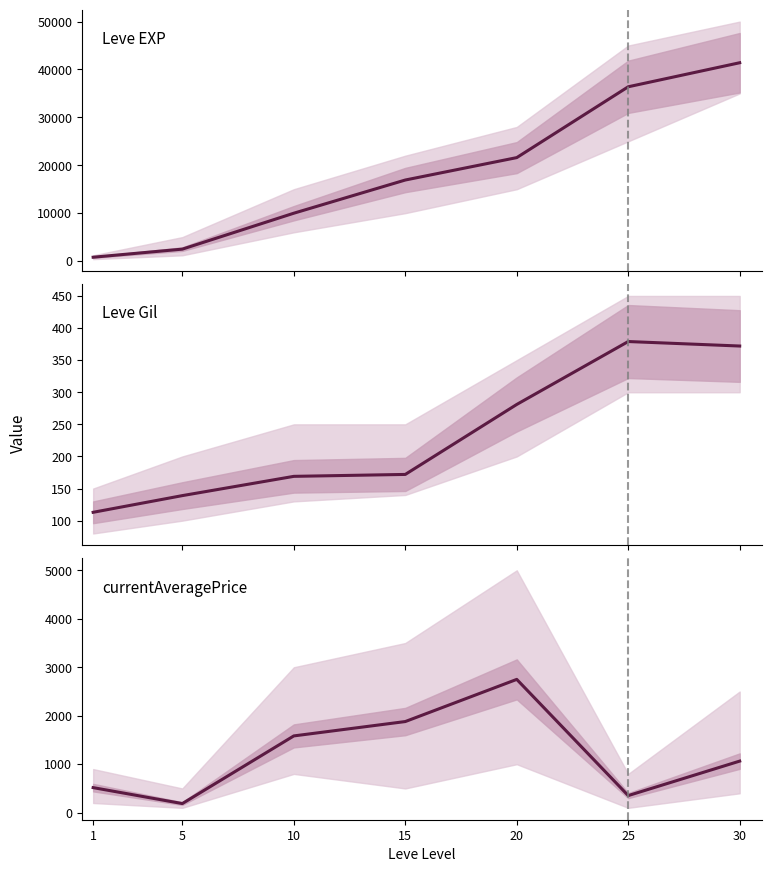

True or false: Leve EXP and Leve Gil cross at least once.

False